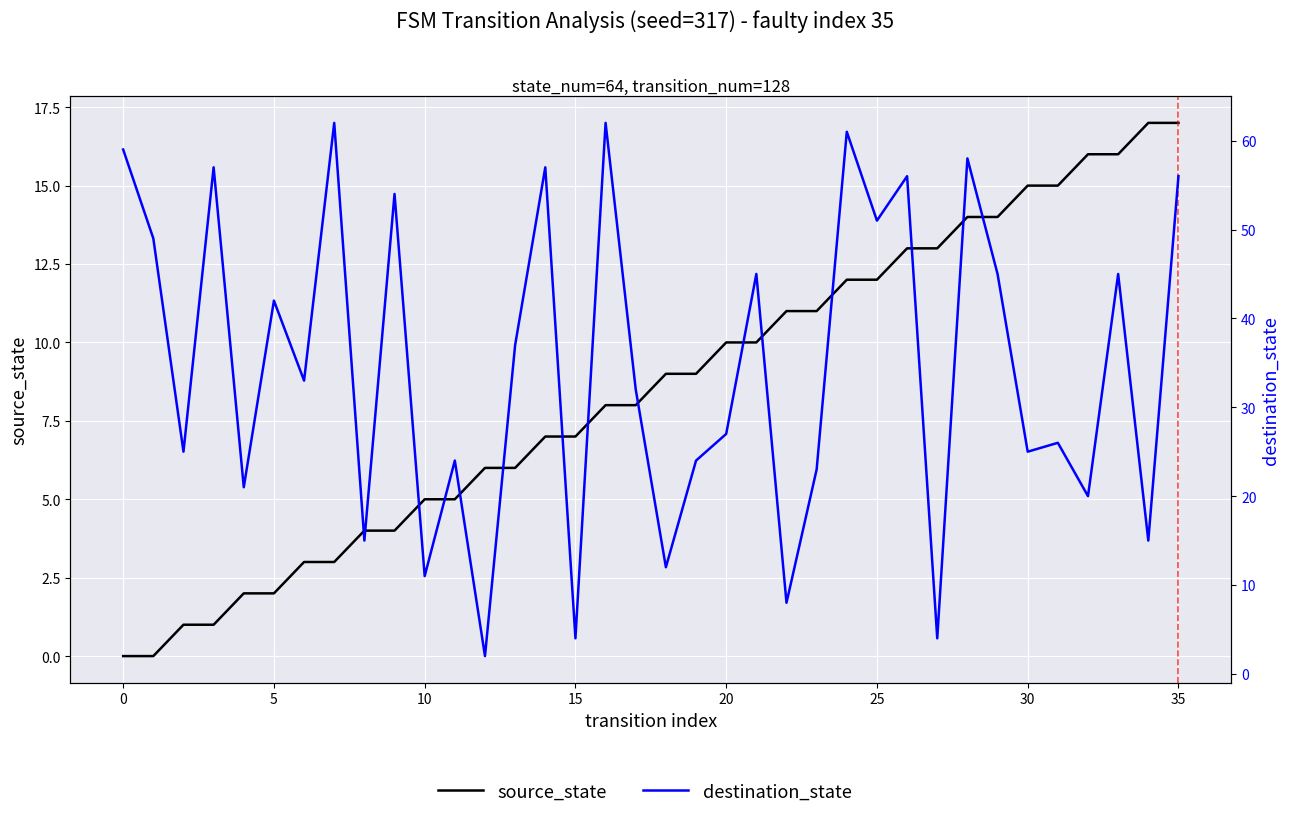

What is the approximate value of destination_state at 14?

57